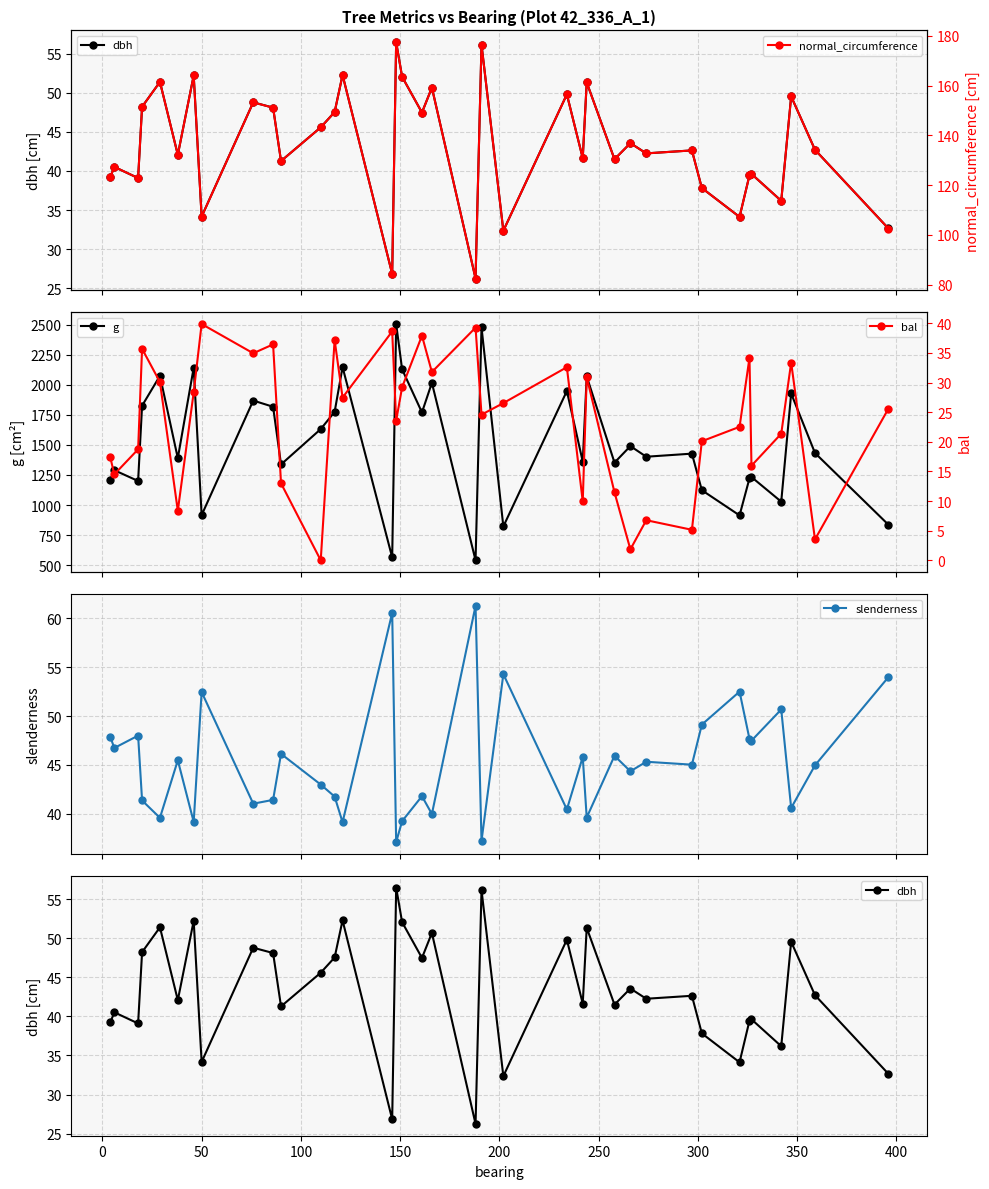

How many values in the bal series exceed 25?

19